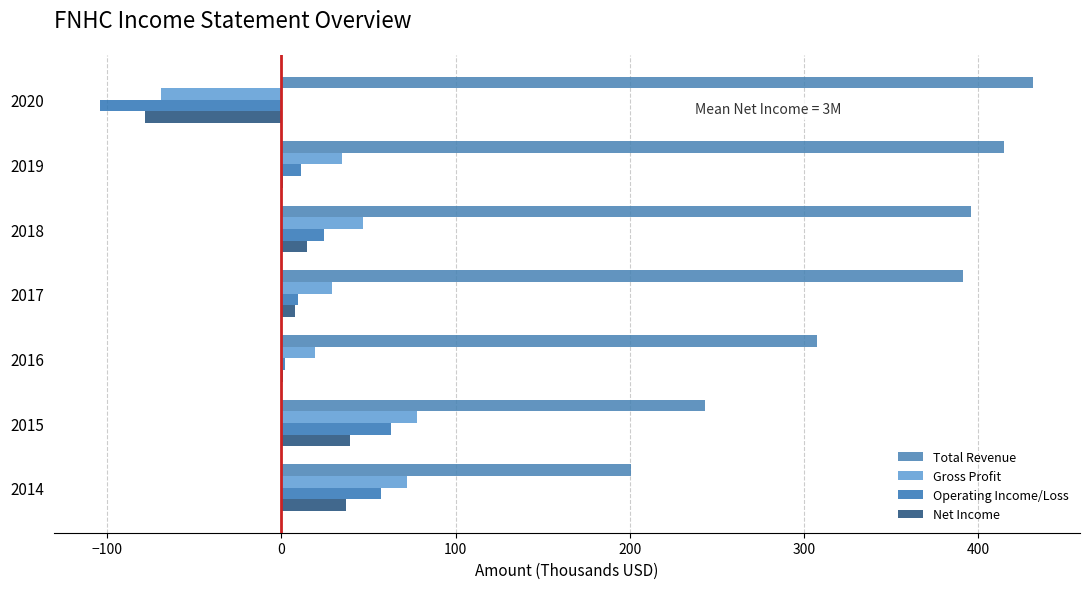

What is the sum of all Gross Profit values?

211.1